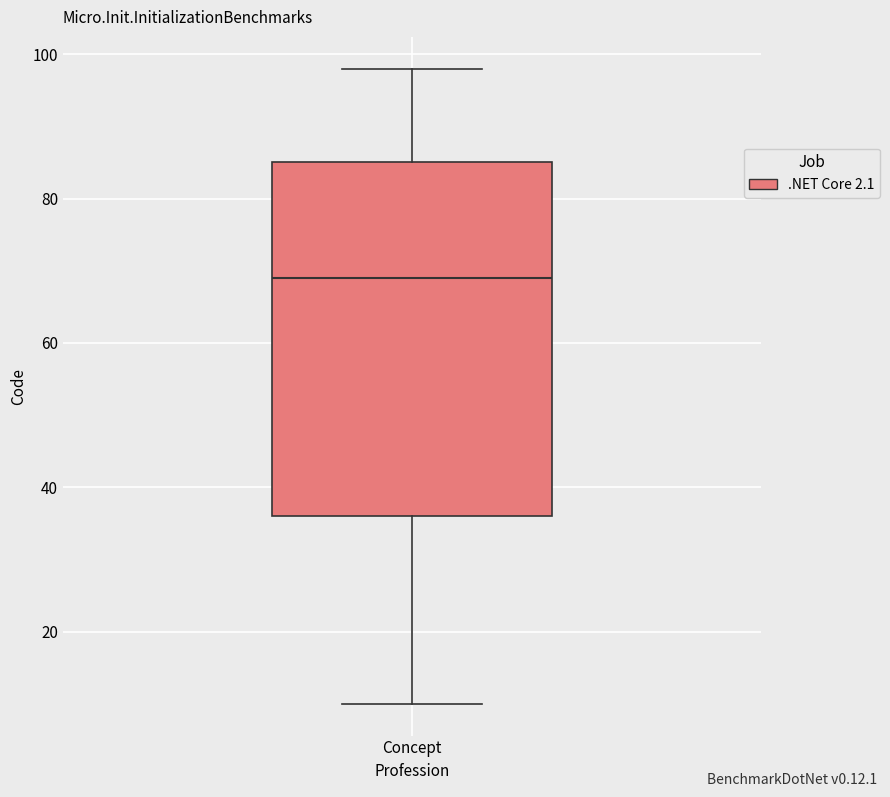

Transcribe this box plot: give where the median line is, the range the box spans, and where the two whiskers end, as read against the y-axis. The values are not printed on the chart, so give them approximately, as read against the axis.

median 70, box 36 to 86, whiskers 10 to 98